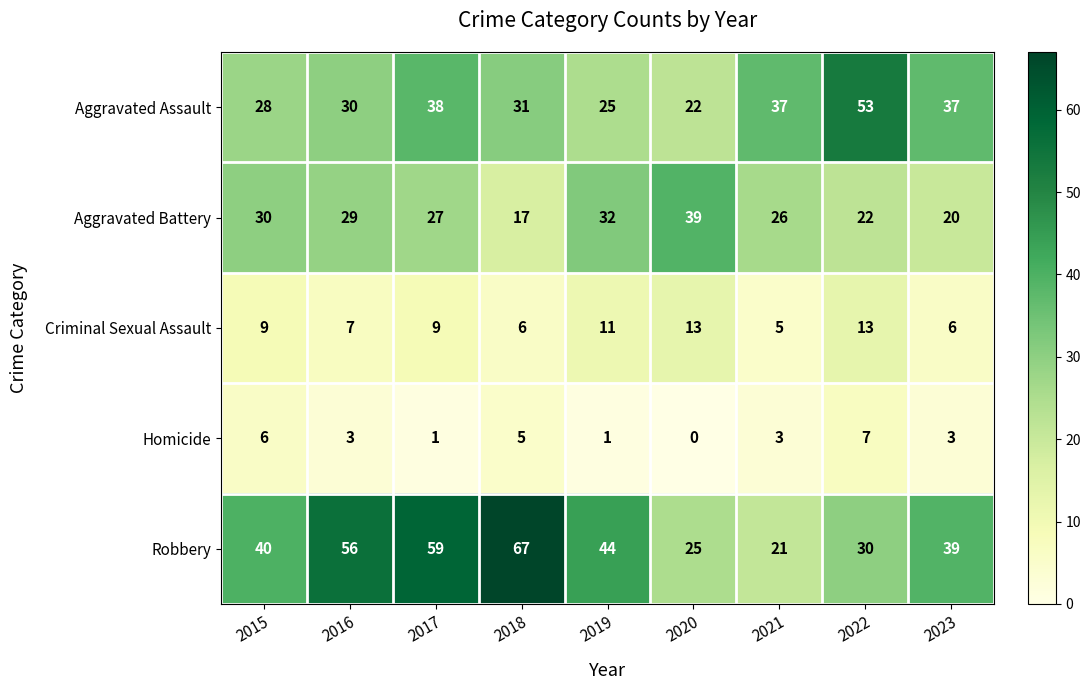

What is the spread (max minus min) of values at 2023?

36